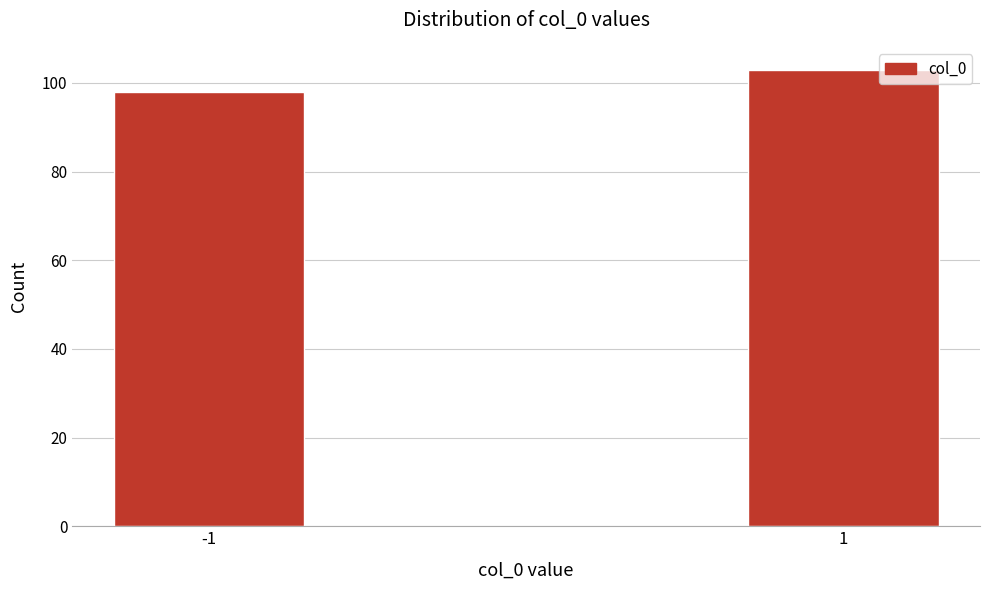

Reading left to right, what are all the values shown in this chart?

98	103